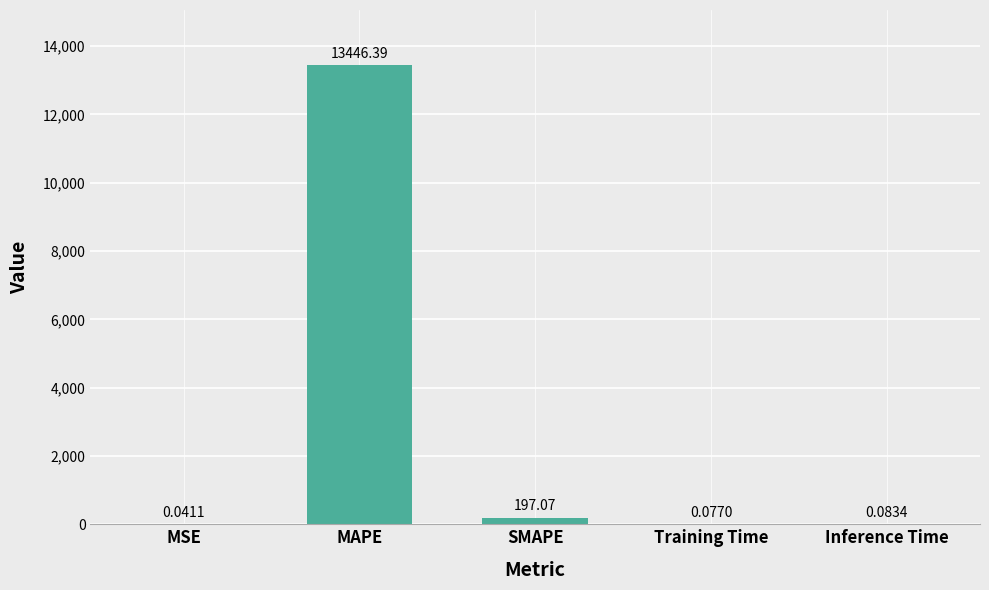

Does the chart contain stacked bars?

No